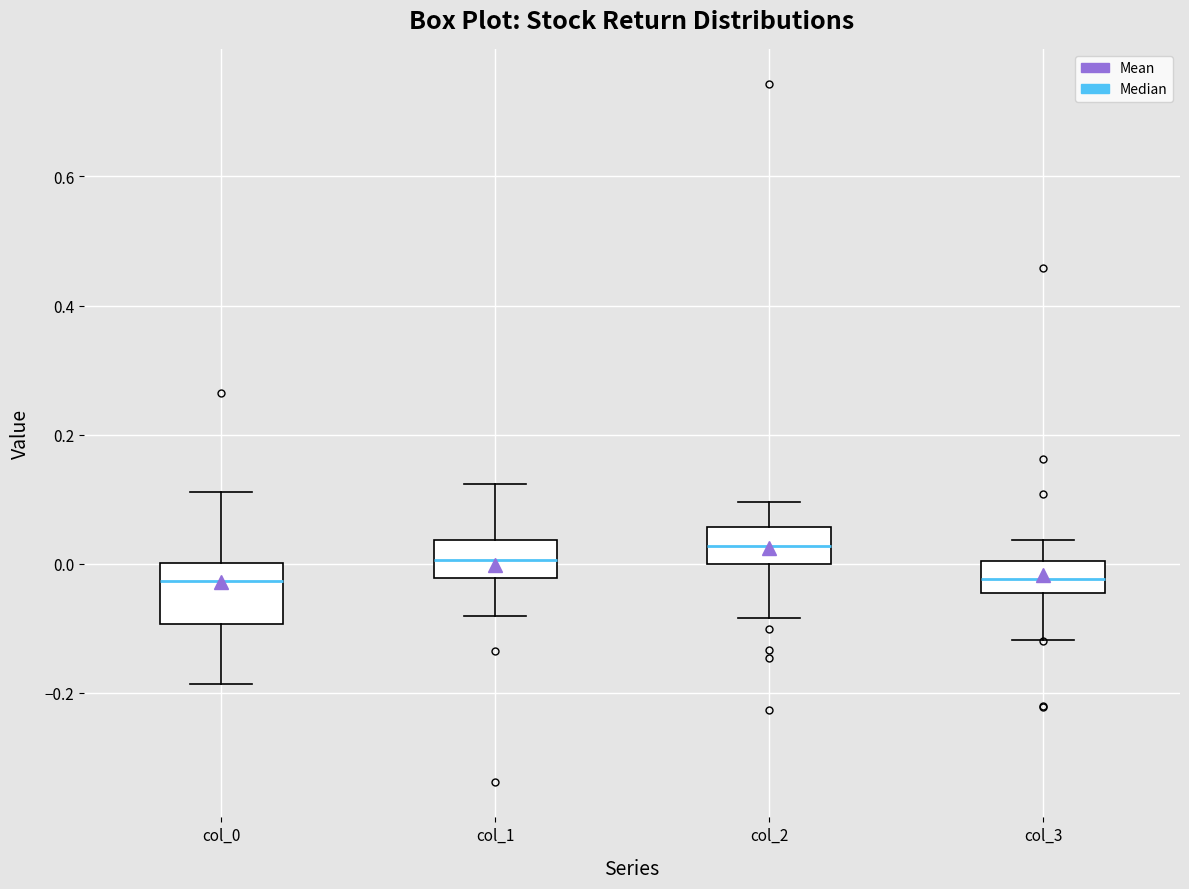

Reading left to right, transcribe this box plot: for each box, give where its median line is, the range the box spans, and where its two whiskers end, as read against the y-axis. The values are not printed on the chart, so give them approximately, as read against the axis.

col_0: median -0.02, box -0.10 to 0.00, whiskers -0.18 to 0.12
col_1: median 0.00, box -0.02 to 0.04, whiskers -0.08 to 0.12
col_2: median 0.02, box 0.00 to 0.06, whiskers -0.08 to 0.10
col_3: median -0.02, box -0.04 to 0.00, whiskers -0.12 to 0.04